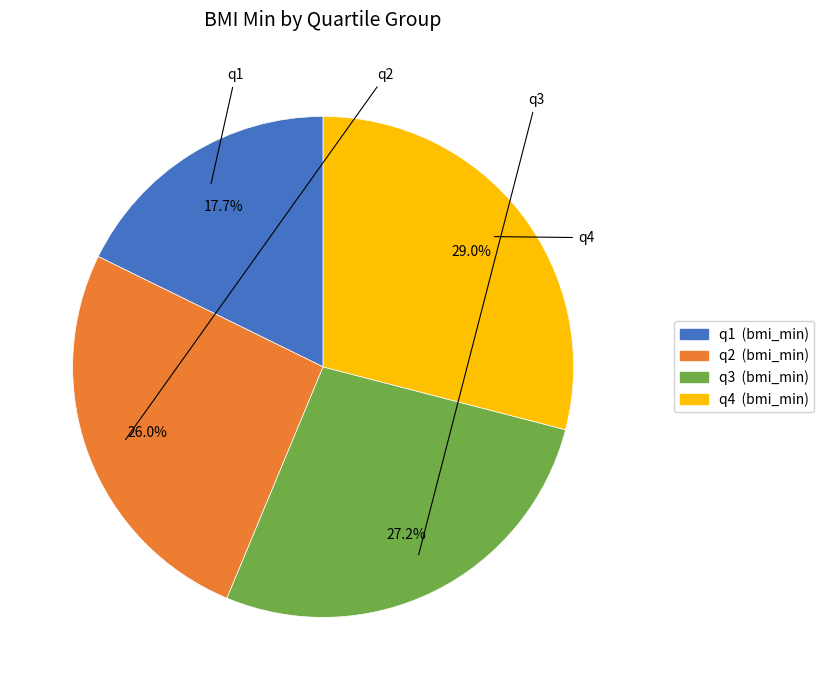

What percentage is NOT represented by q2?

74.0%